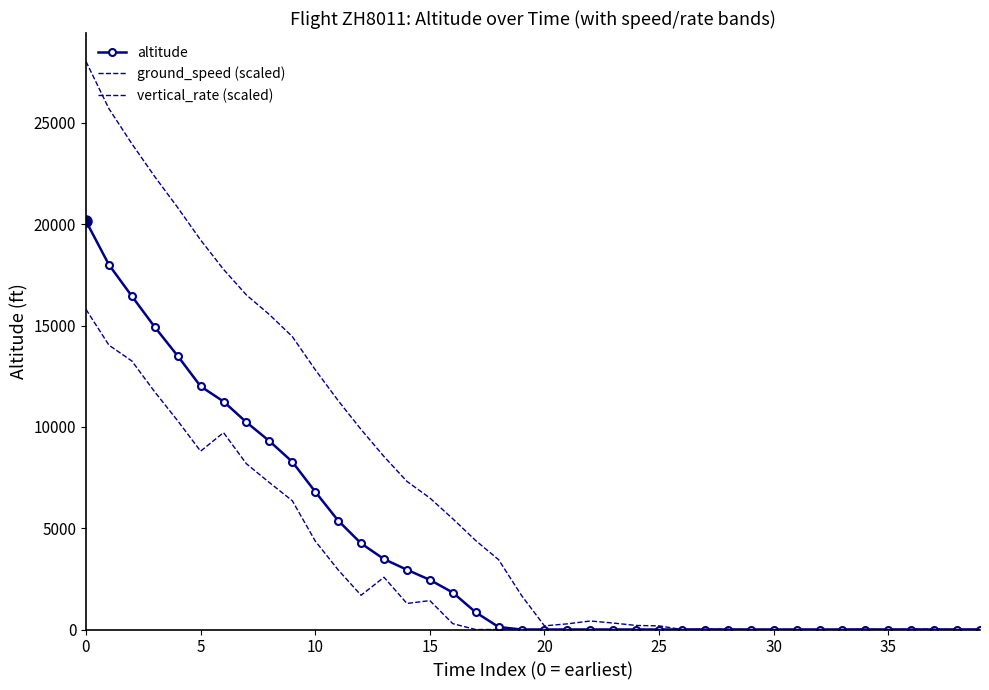

True or false: ground_speed (scaled) and vertical_rate (scaled) intersect in this chart.

False